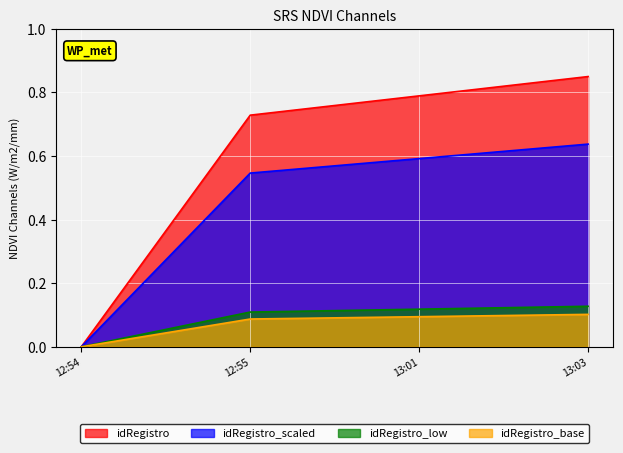

Which series changed the most between 12:54 and 13:01?

idRegistro